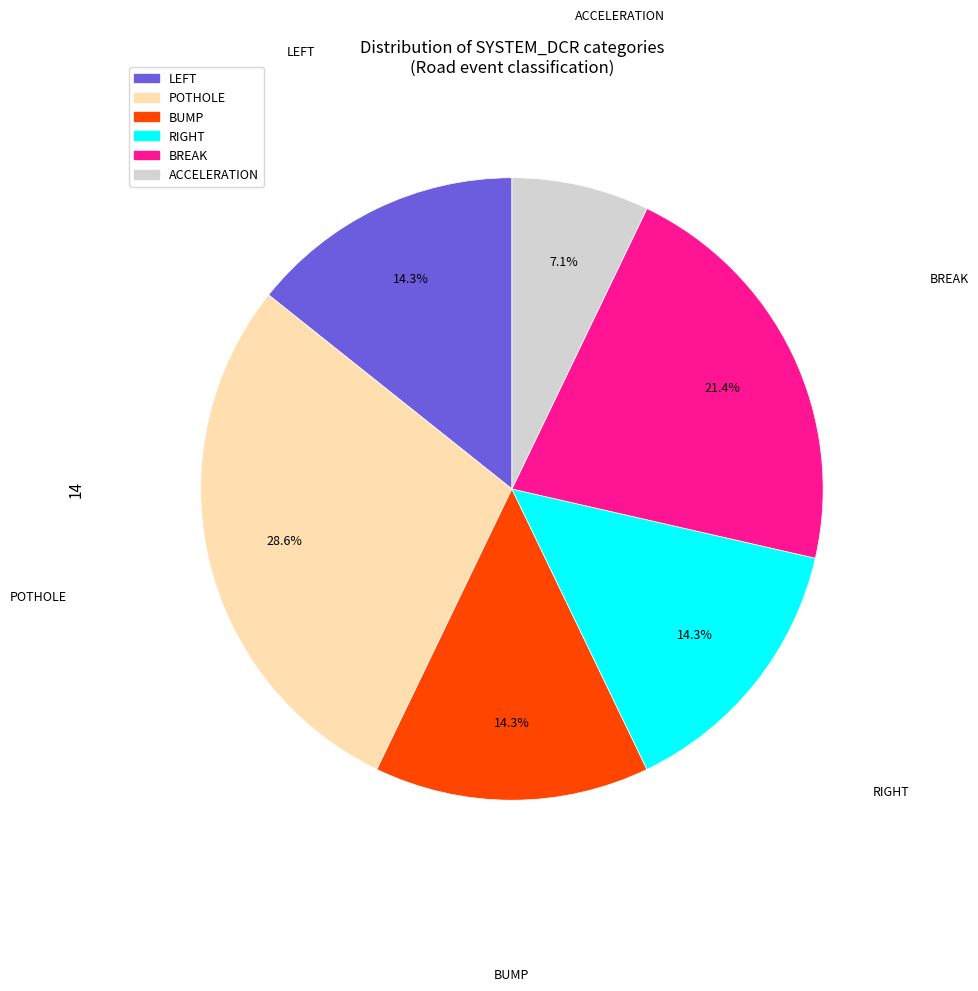

Which category has the biggest portion of the pie?

POTHOLE